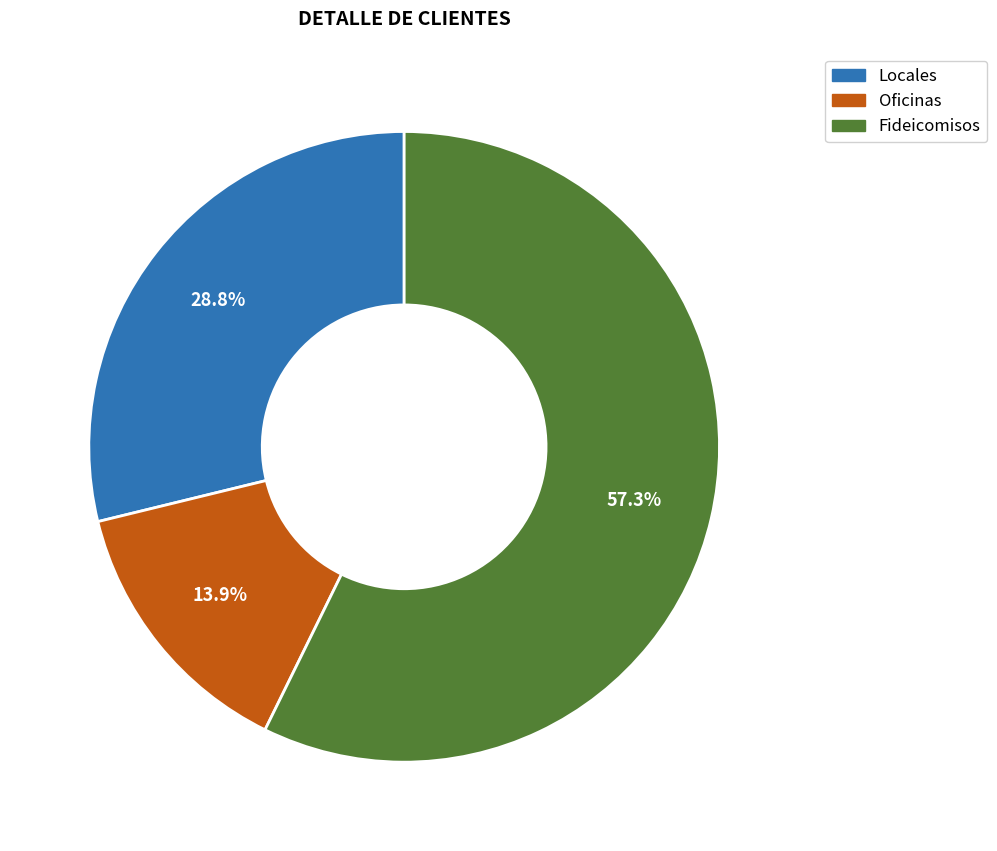

To the nearest percent, what portion does Oficinas represent?

14%